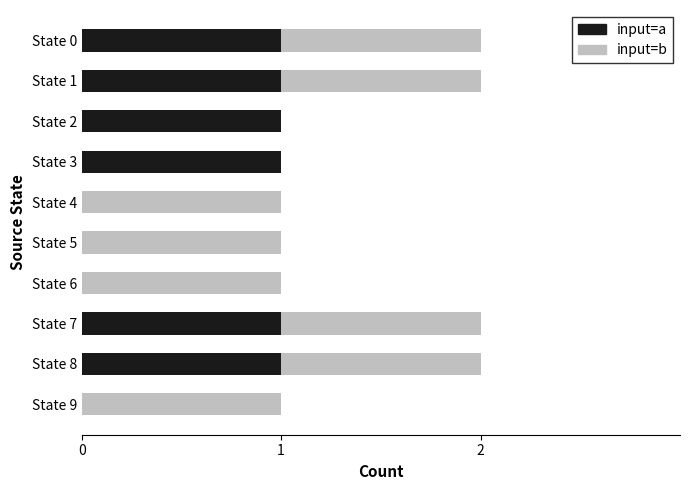

The value of input=a at State 1 is 1. True or false?

True